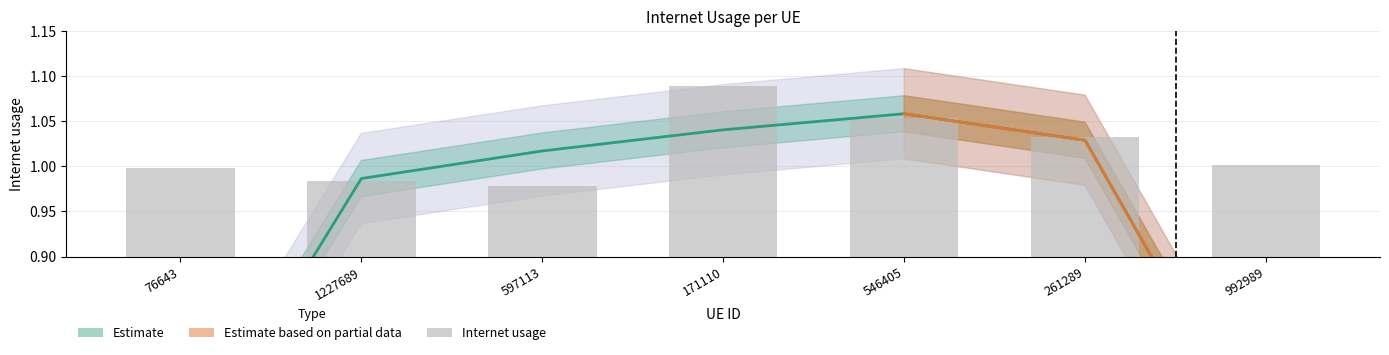

Reading left to right, what are all the values shown in this chart?

1.0	1.0	1.0	1.1	1.1	1.0	1.0